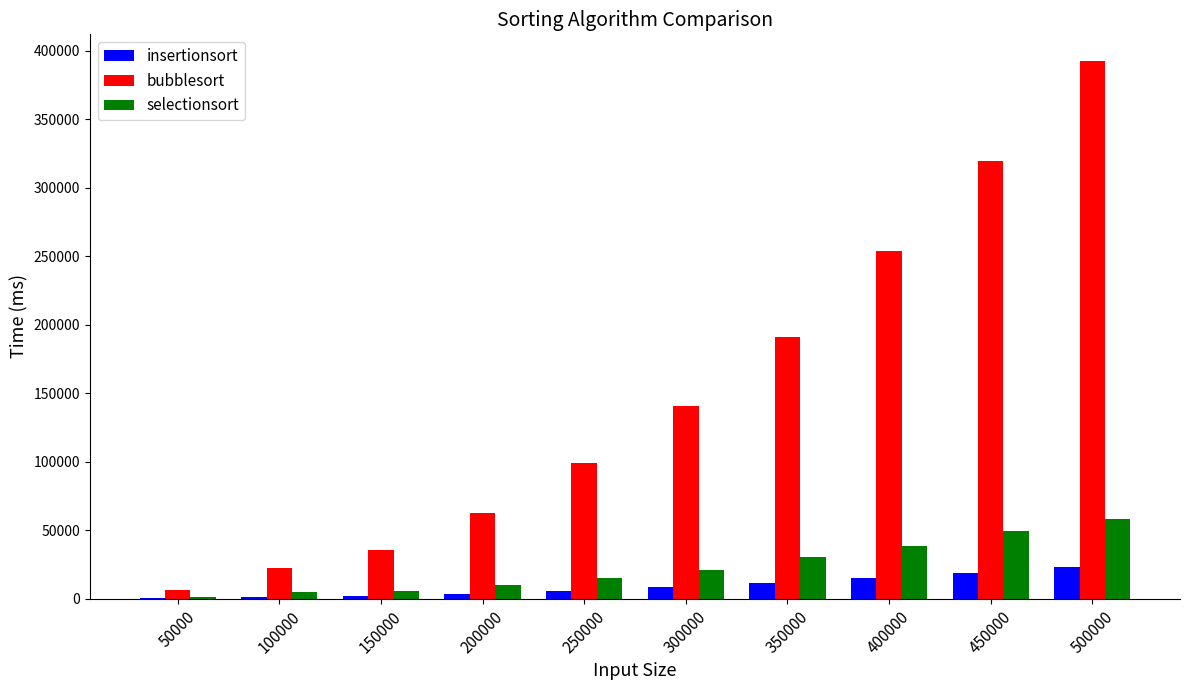

What is the sum of all selectionsort values?

233528